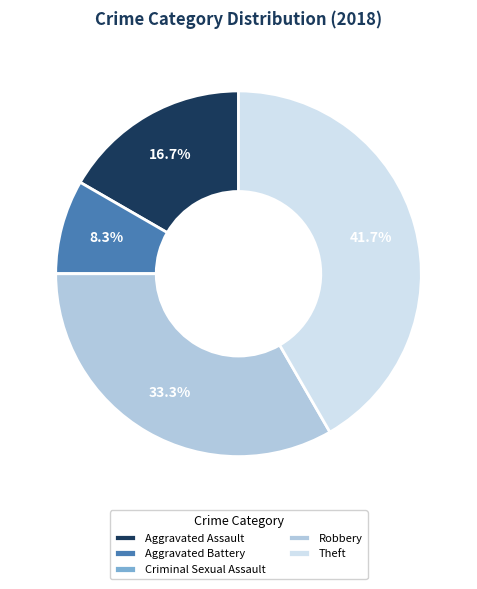

What percentage is the Aggravated Assault slice, to the nearest percent?

17%